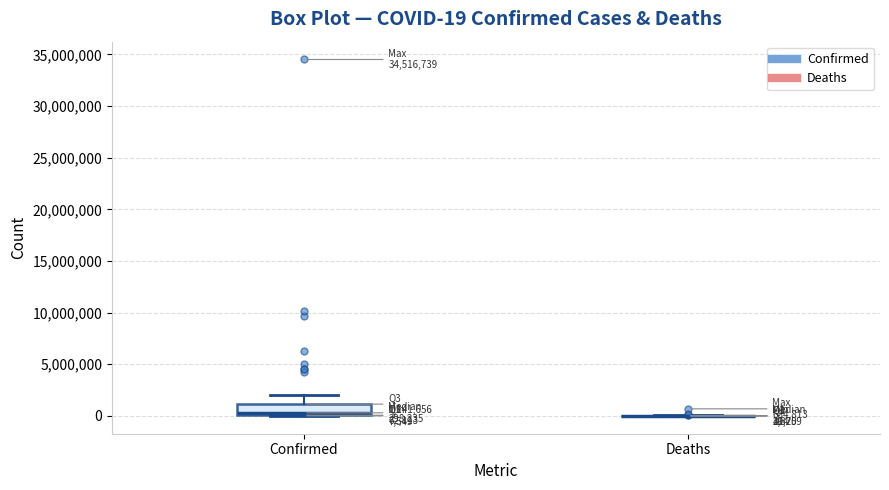

Comparing the boxes themselves (not the whiskers), which one is the tallest?

Confirmed